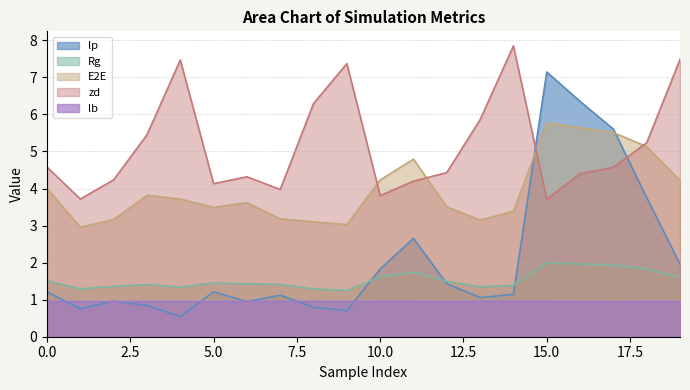

At which category is the sum across all series the highest?

15